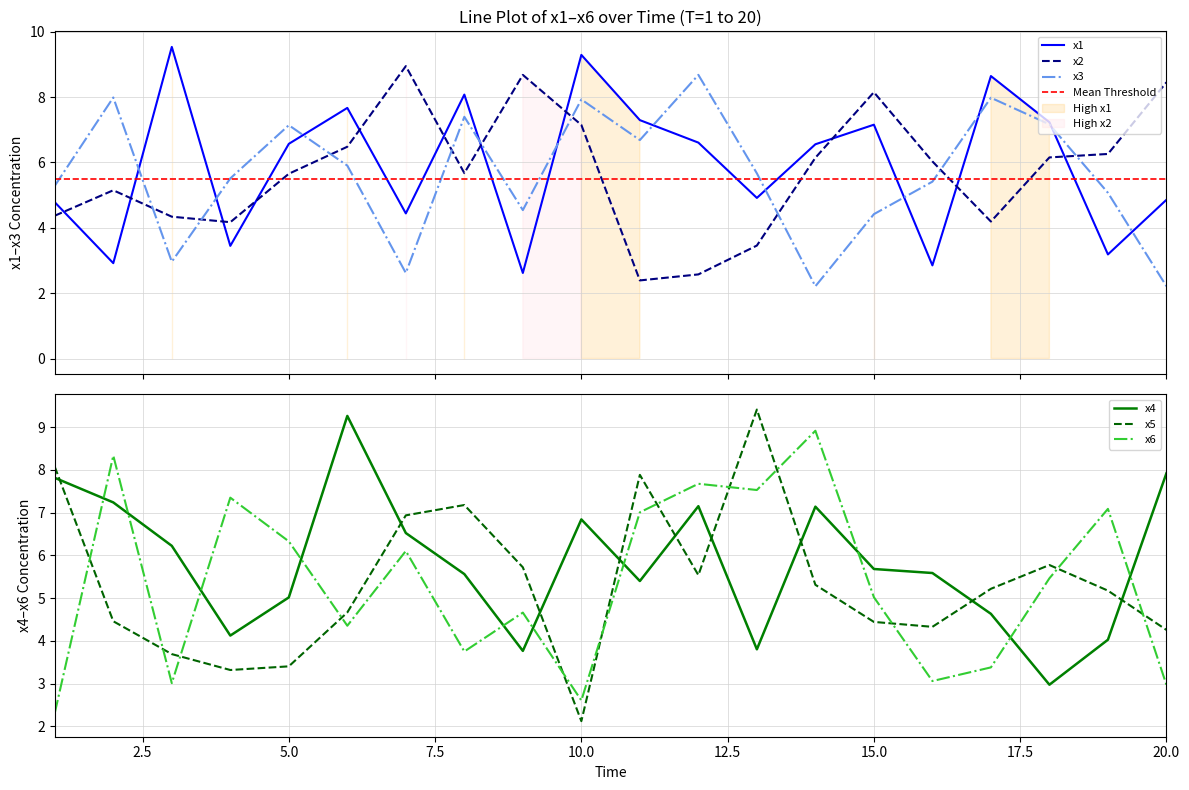

At which label is x2 closest to 5?

2